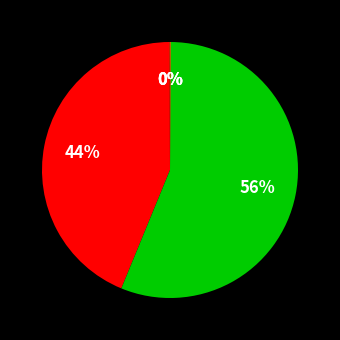

Does any single category account for the majority?

Yes